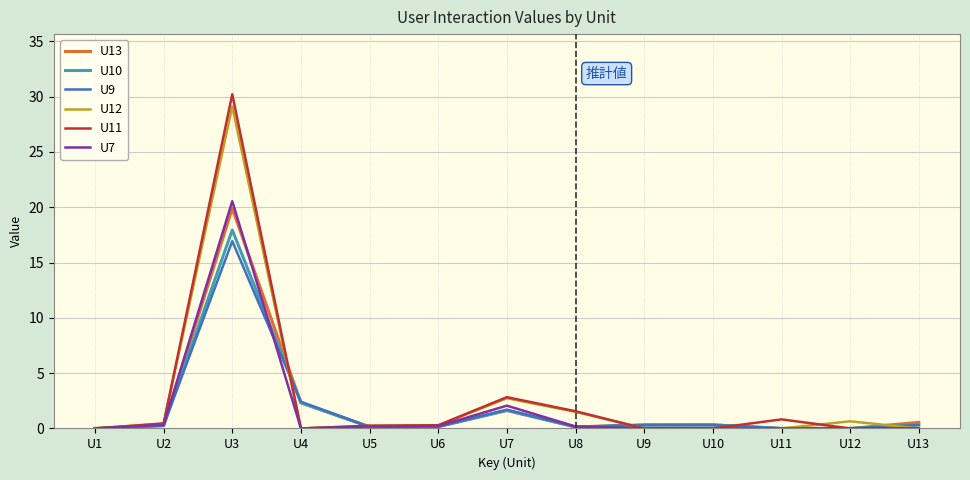

At which label is U11 closest to 15?

U7